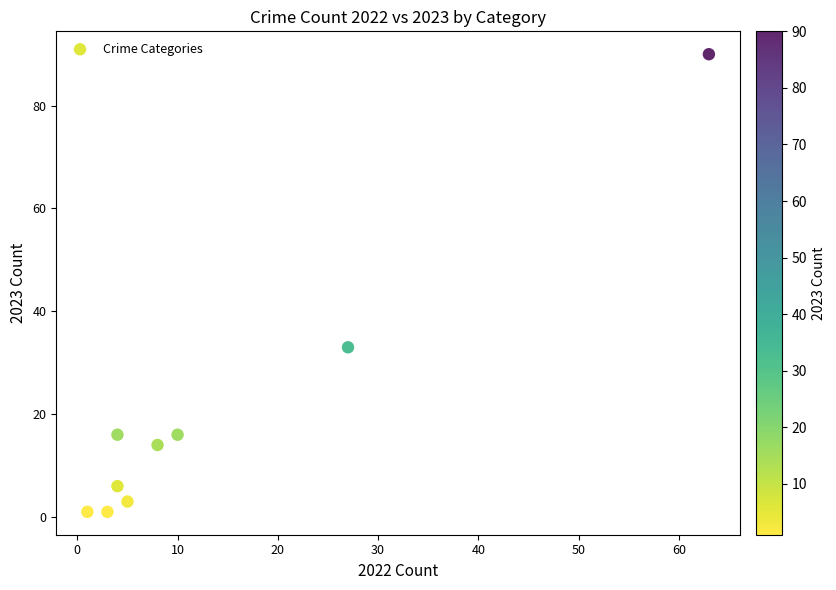

What Y value in the scatter plot is closest to 45?

33